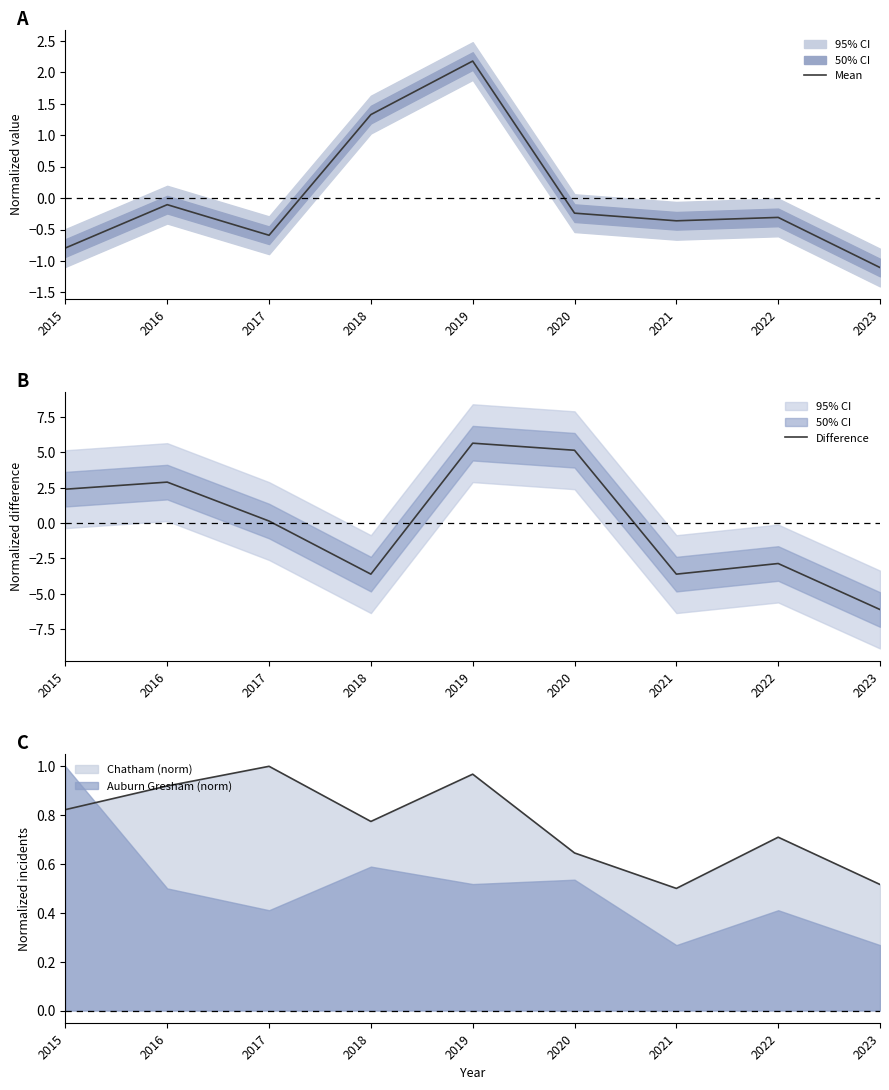

At how many categories does at least one series exceed -3?

9